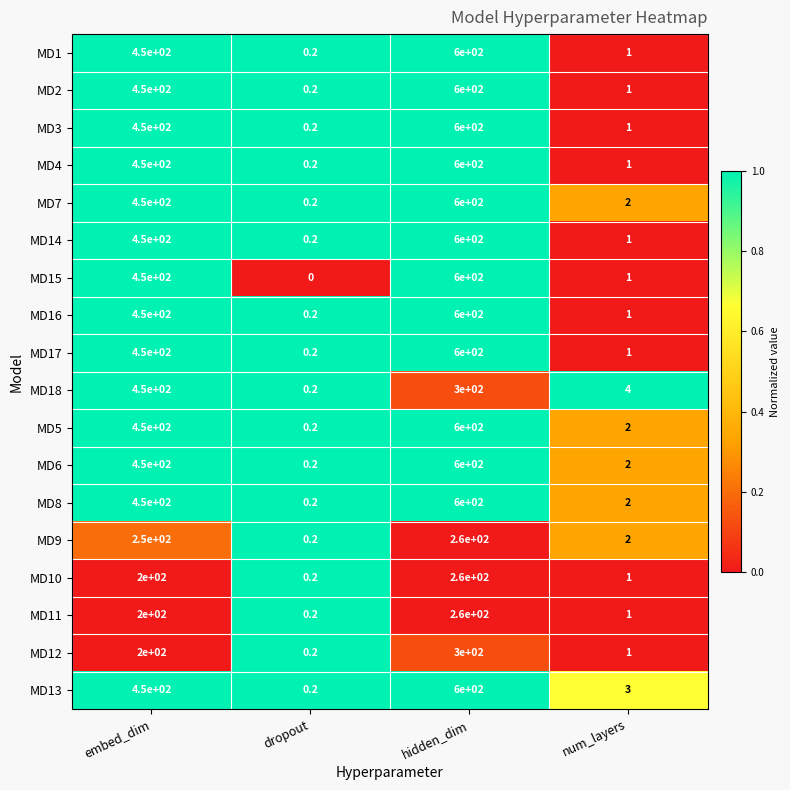

True or false: MD12 has a value of 200.0 at embed_dim.

True